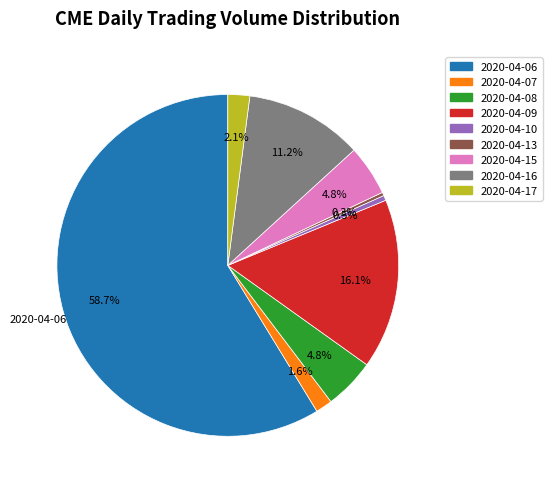

True or false: 2020-04-16 accounts for 11% of the total.

True